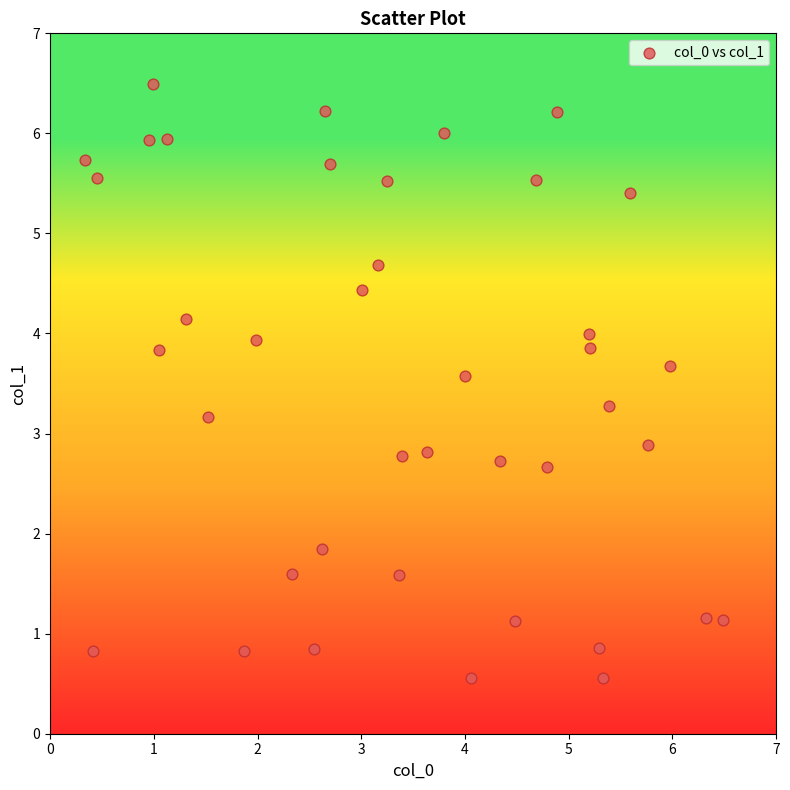

What is the range of Y values (max minus min)?

5.9